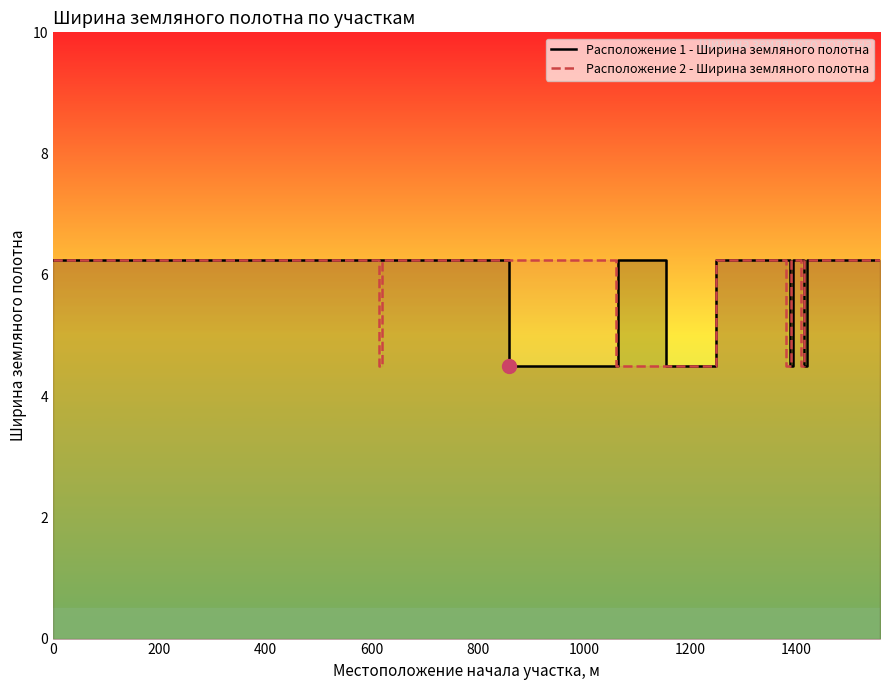

How many categories are shown in the chart?

18